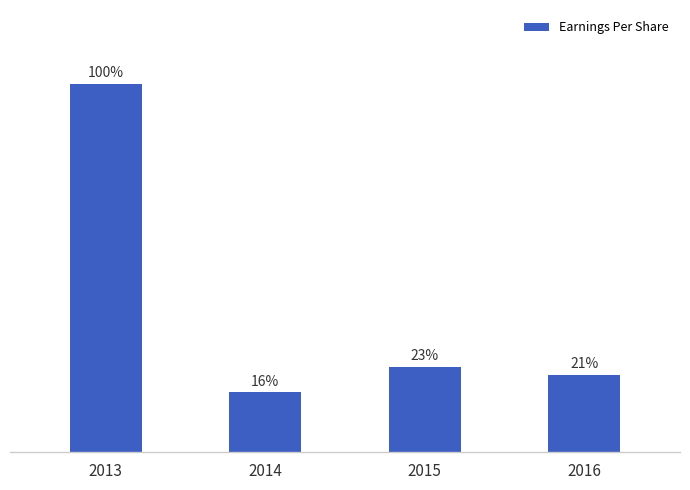

Are the bars horizontal?

No